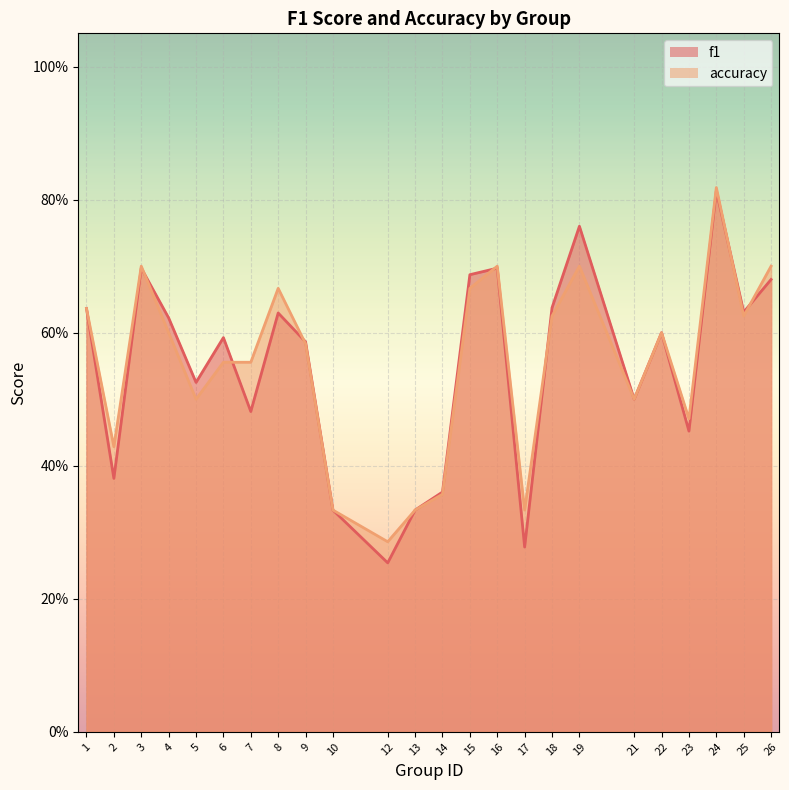

Is it true that accuracy equals 0.1 at 12?

False